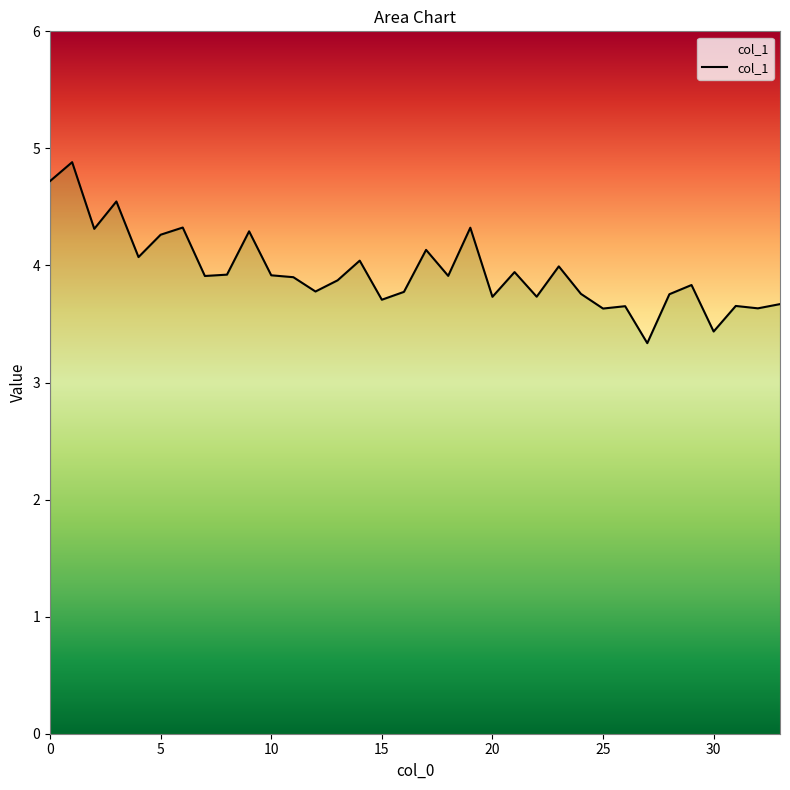

How many lines are shown in the chart?

1